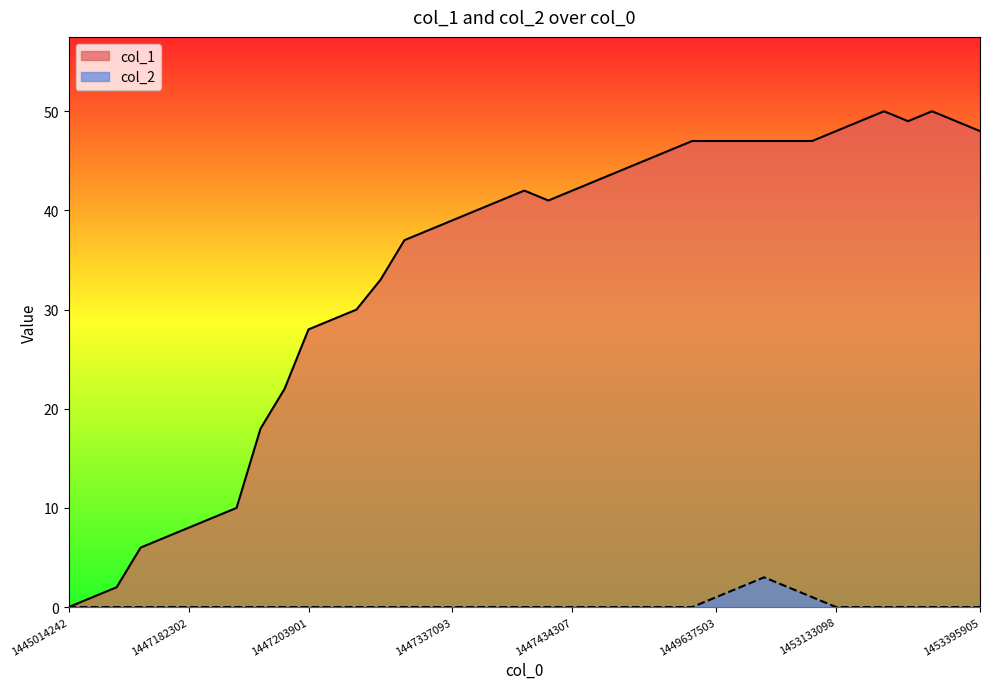

Count the number of categories in the chart.

39